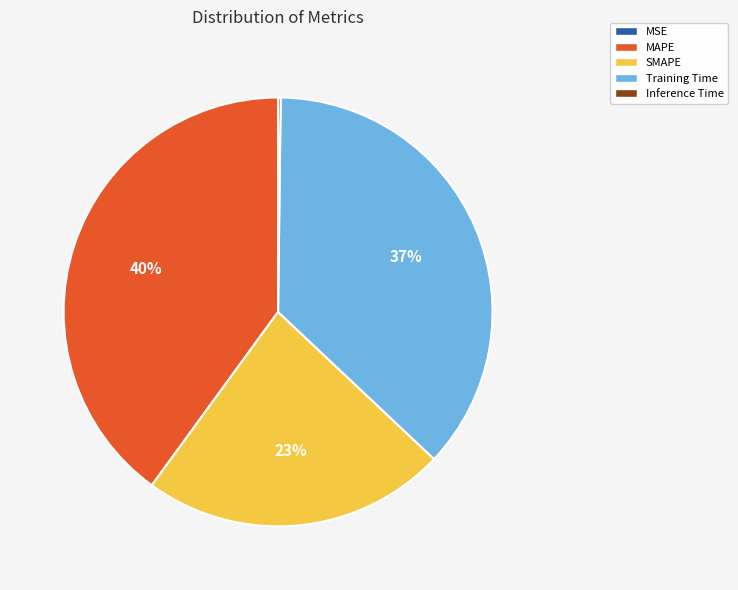

Is there any slice that represents more than half of the pie?

No